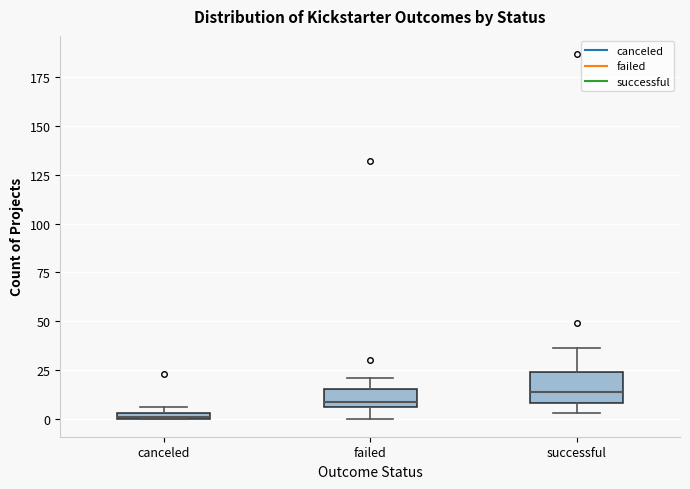

Which box has the highest median line?

successful